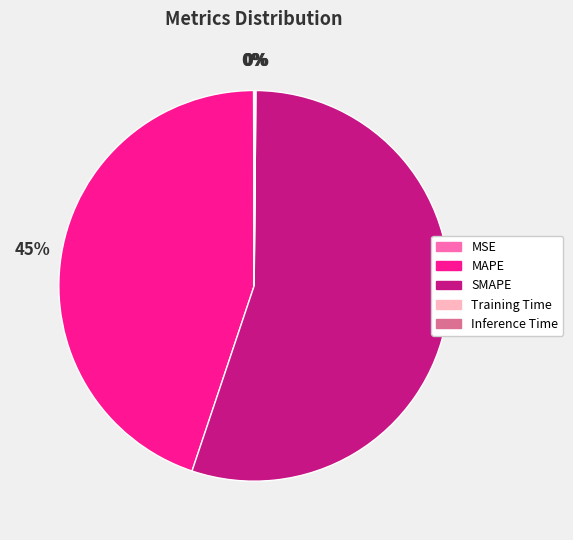

The MAPE slice represents 38% of the pie. True or false?

False